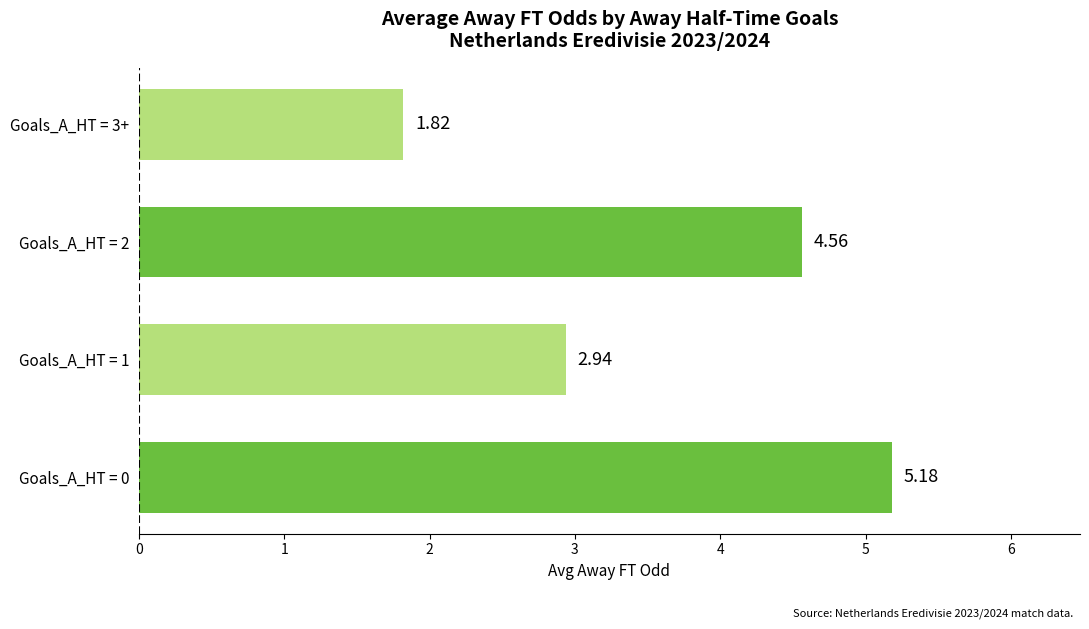

List the labels in order of value, largest first.

Goals_A_HT = 0, Goals_A_HT = 2, Goals_A_HT = 1, Goals_A_HT = 3+